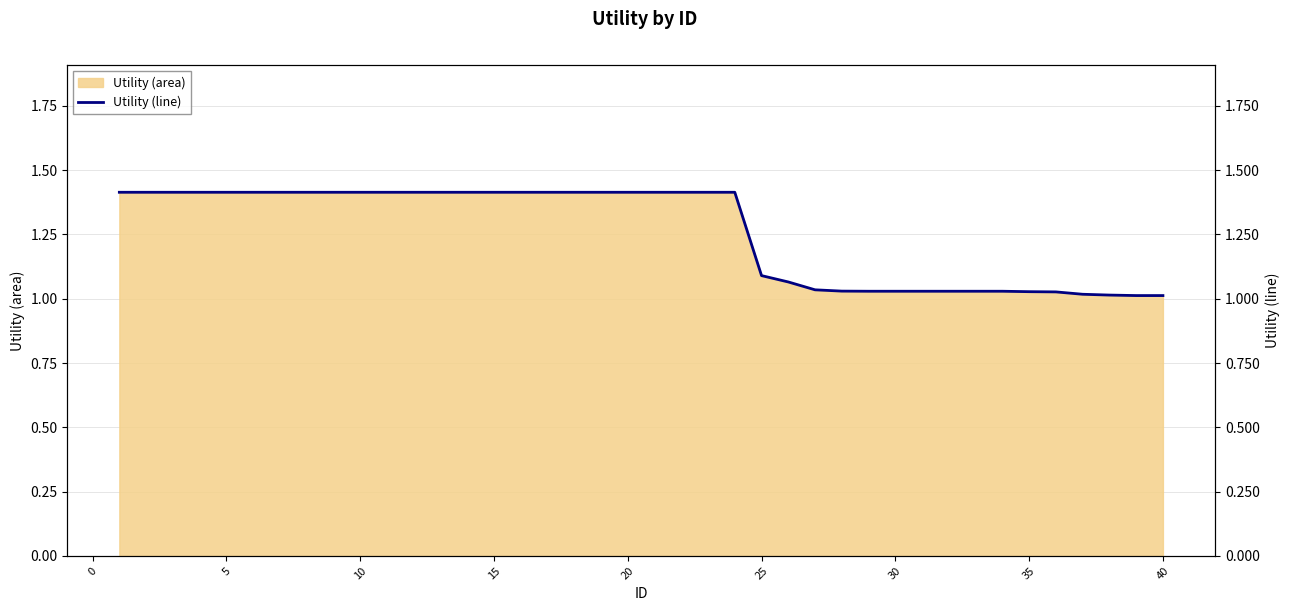

Is it true that Utility (area) equals 1.1 at 25?

True